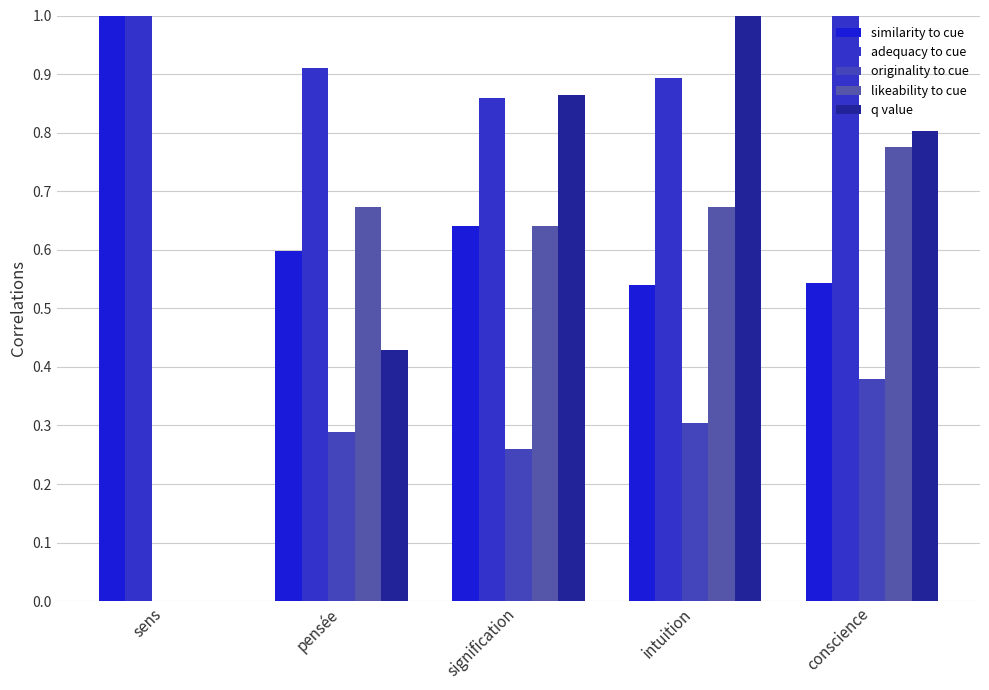

Which category has the highest value in the q value series?

intuition